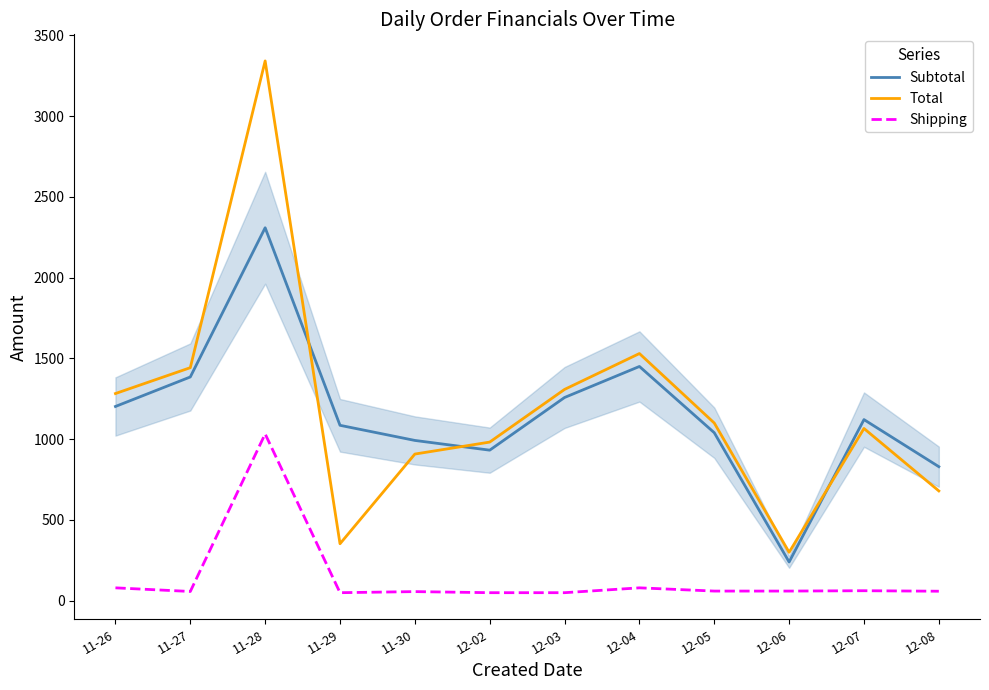

How many values in the Subtotal series exceed 1121?

6